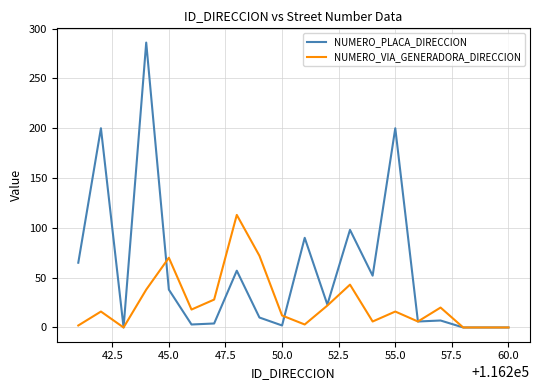

Rank the series by their maximum value, from highest to lowest.

NUMERO_PLACA_DIRECCION, NUMERO_VIA_GENERADORA_DIRECCION